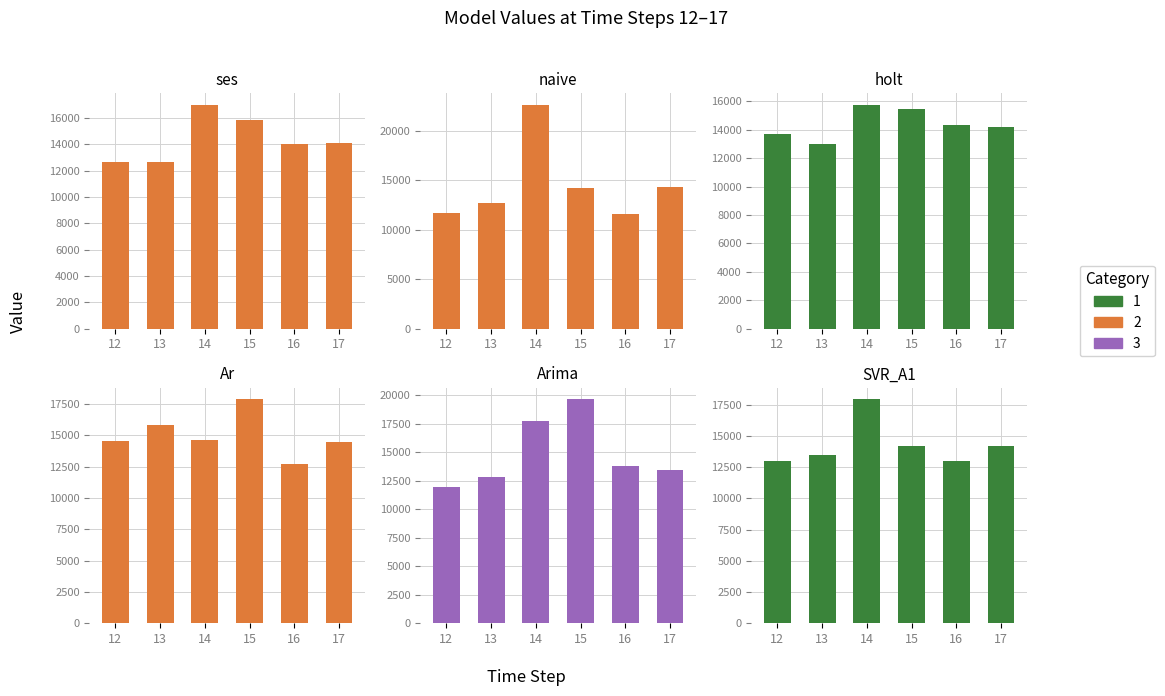

The value of naive at 14 is 22667.0. True or false?

True